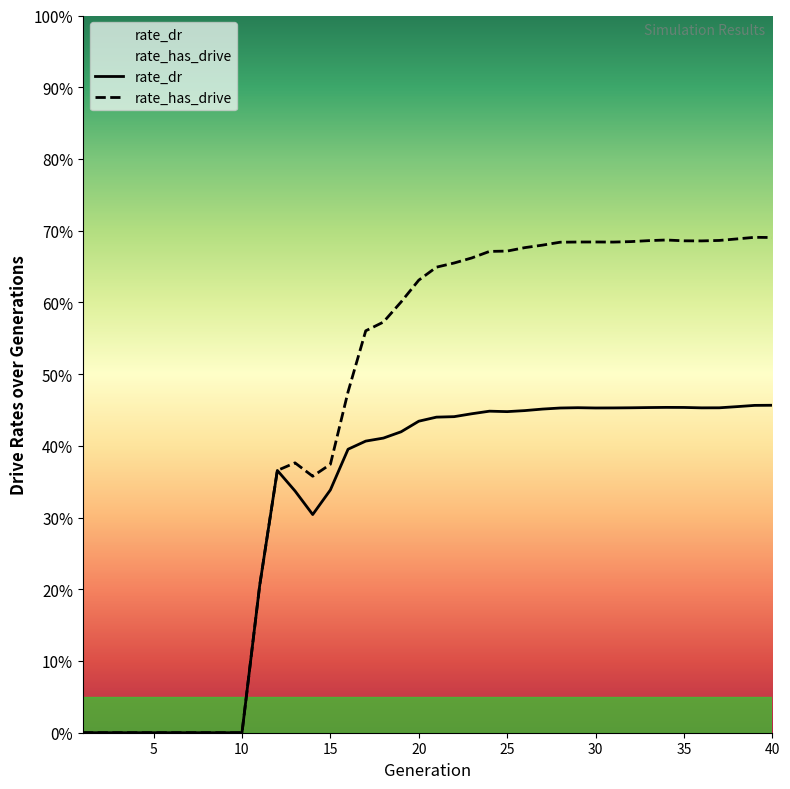

Does the chart display data point markers on the line(s)?

No